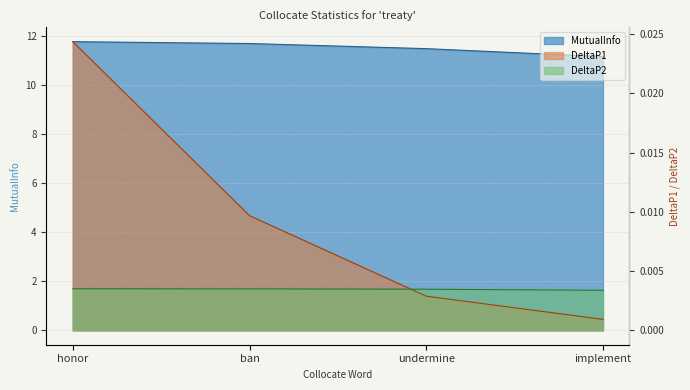

Reading left to right, list all the values displayed in this chart.

MutualInfo: 11.8	11.7	11.5	11.2
DeltaP1: 0.0	0.0	0.0	0.0
DeltaP2: 0.0	0.0	0.0	0.0